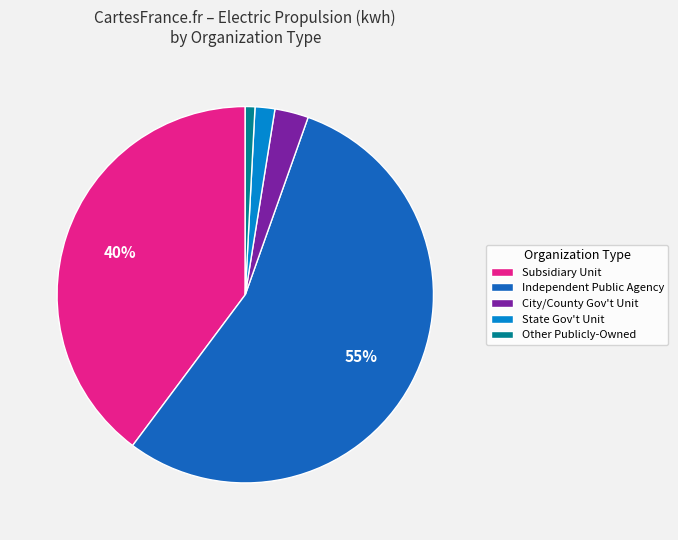

Is there a majority slice in this chart?

Yes